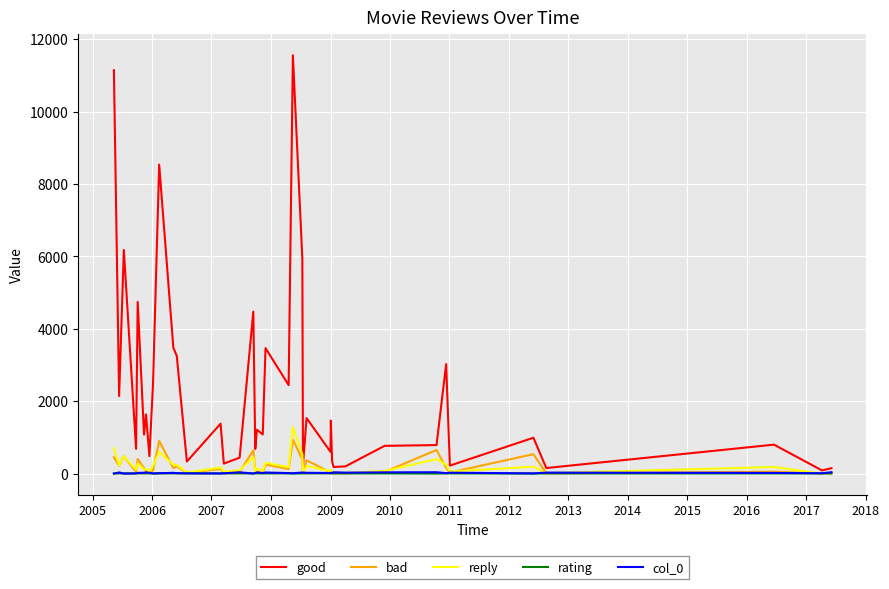

Which series has the largest total across all categories?

good